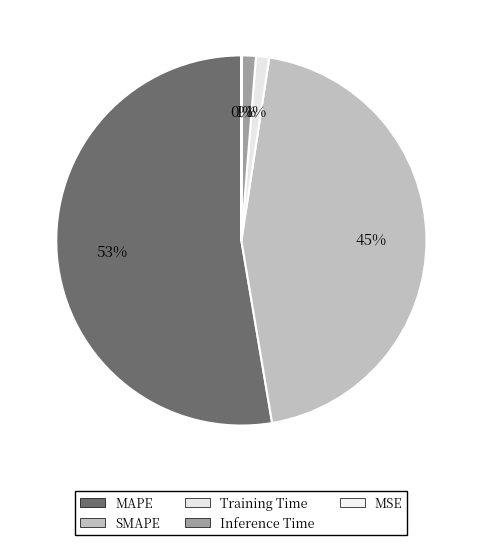

Count the number of slices in the pie.

5